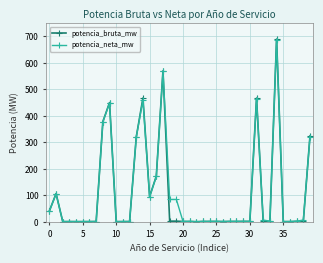

What is the highest value of the potencia_bruta_mw series?

690.0